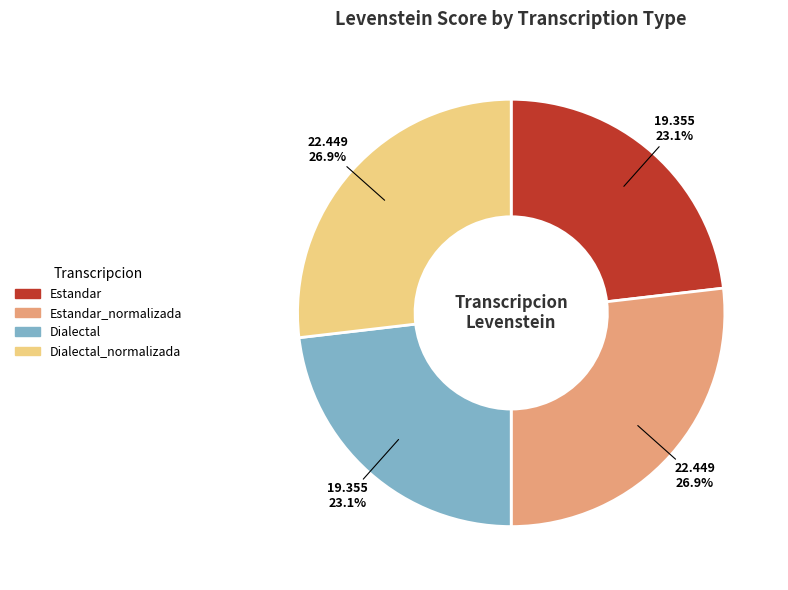

Does any single category account for the majority?

No